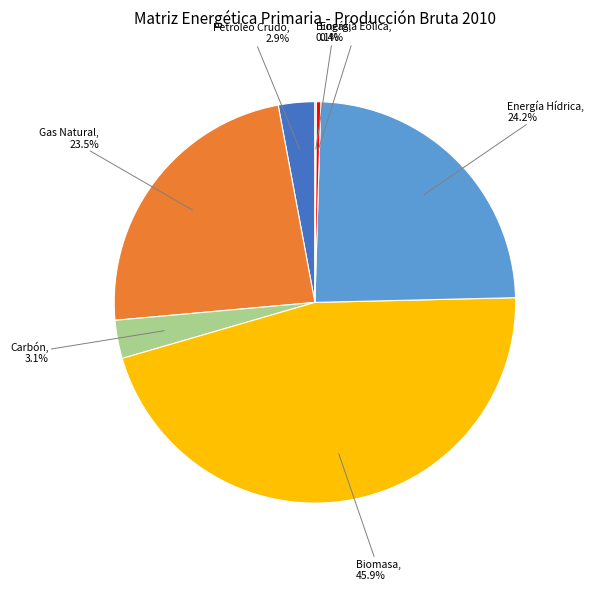

How much of the chart is everything except Gas Natural?

76.5%